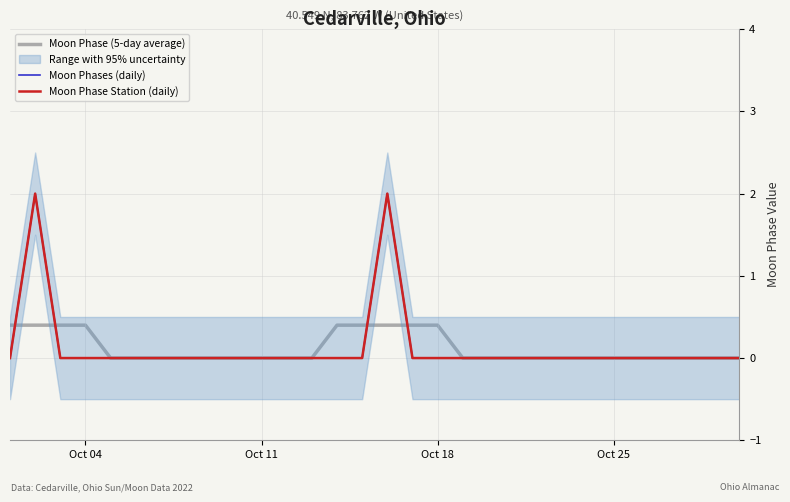

True or false: Moon Phases (daily) and Moon Phase (5-day average) cross at least once.

True